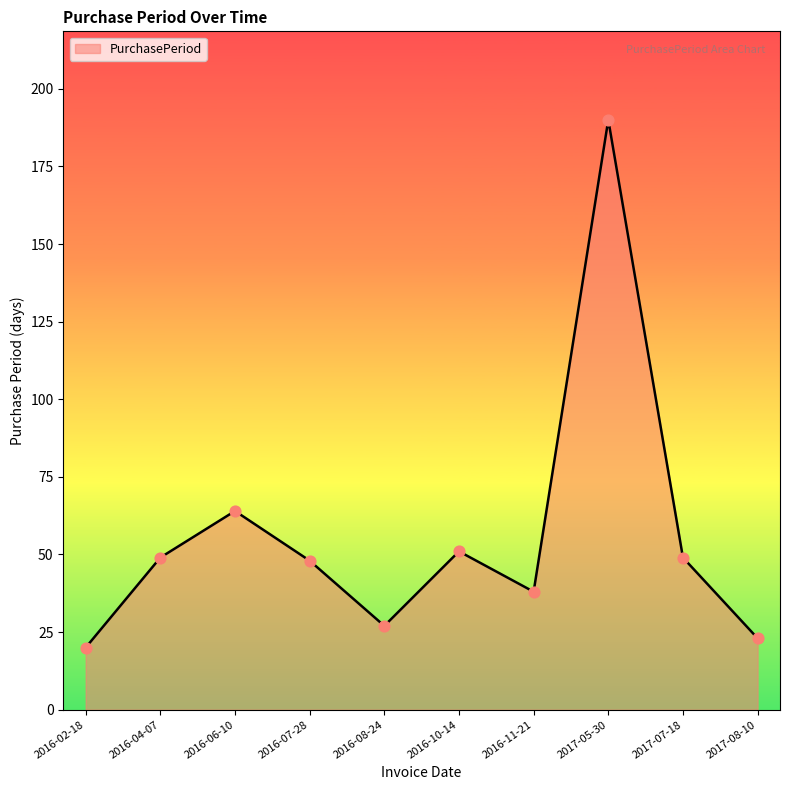

Which has a higher value, 2017-07-18 or 2017-08-10?

2017-07-18